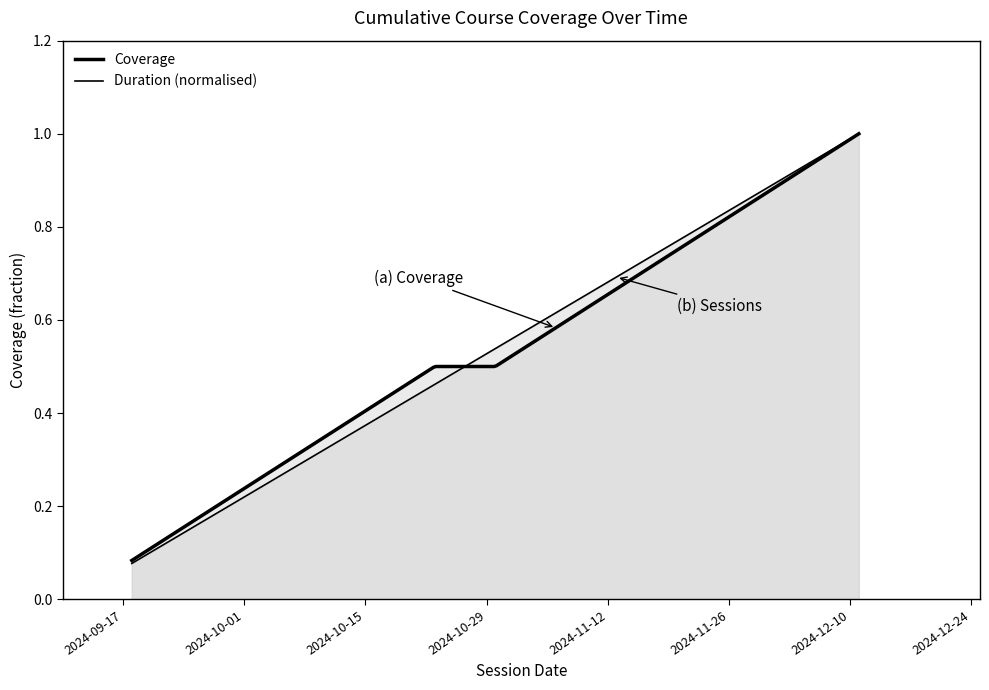

Which series has the widest spread of values?

Coverage